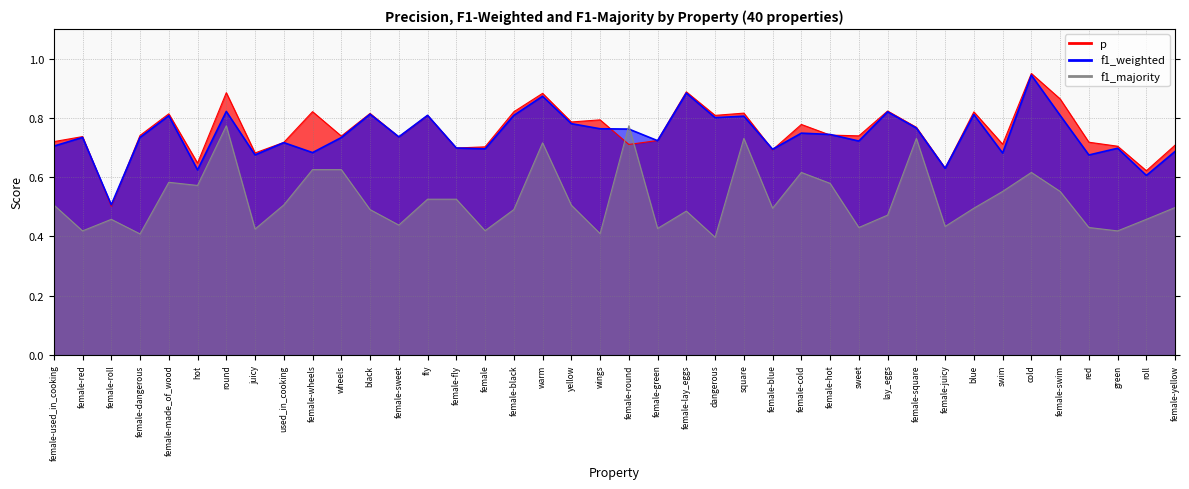

At which label does f1_majority reach its minimum?

dangerous